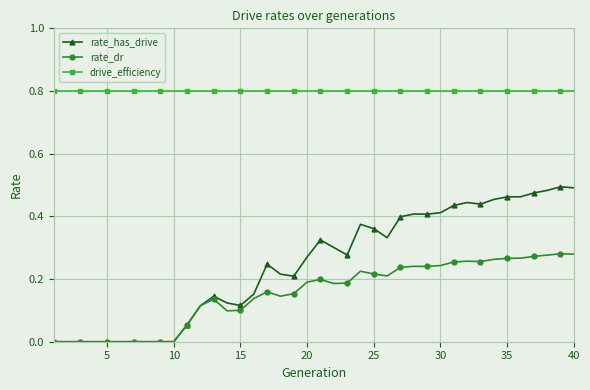

Rank the series by their maximum value, from highest to lowest.

drive_efficiency, rate_has_drive, rate_dr